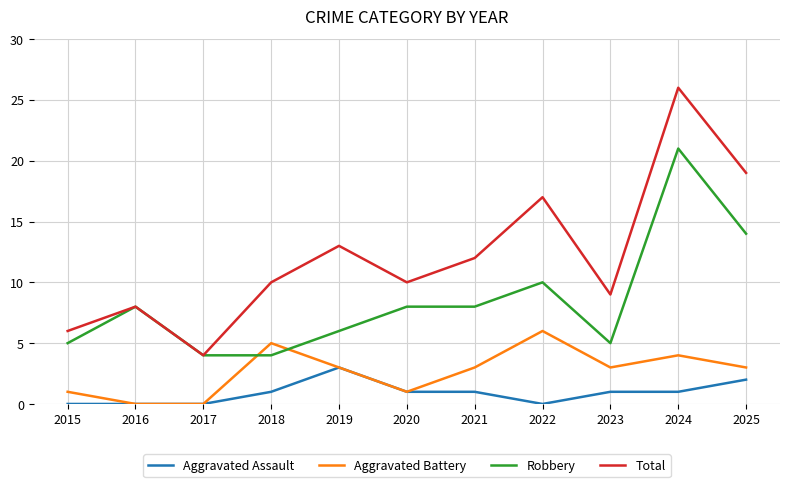

True or false: Total and Aggravated Battery cross at least once.

False